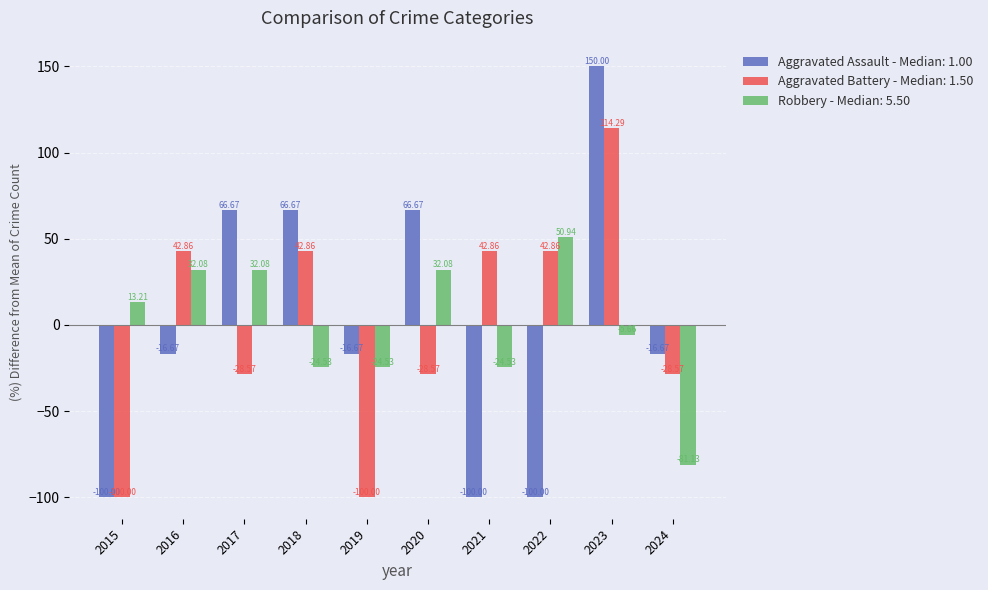

Which series has the widest spread of values?

Aggravated Assault - Median: 1.00